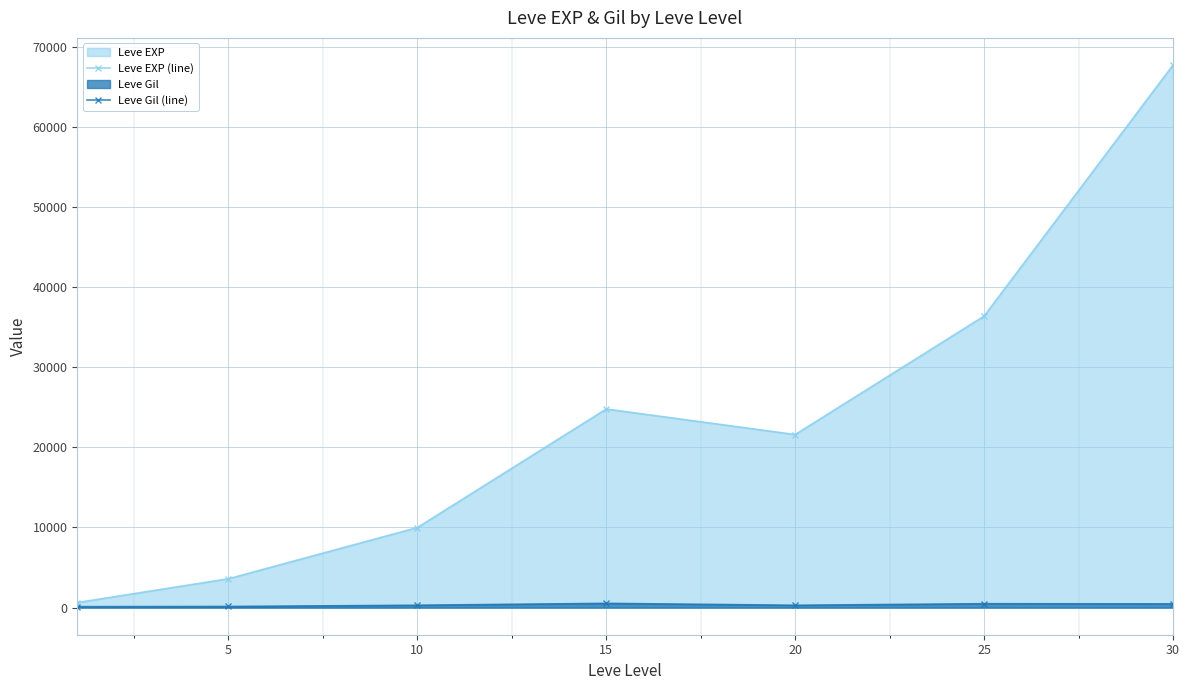

Is the value of Leve Gil (line) at 30 greater than the value of Leve EXP (line) at 30?

No